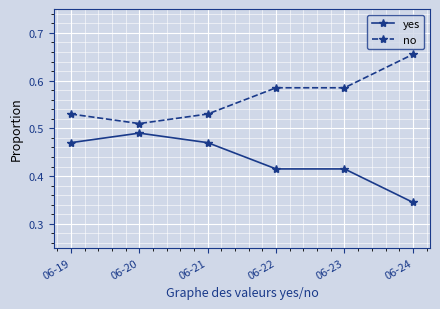

Rank the series at 06-21 from lowest to highest value.

yes, no